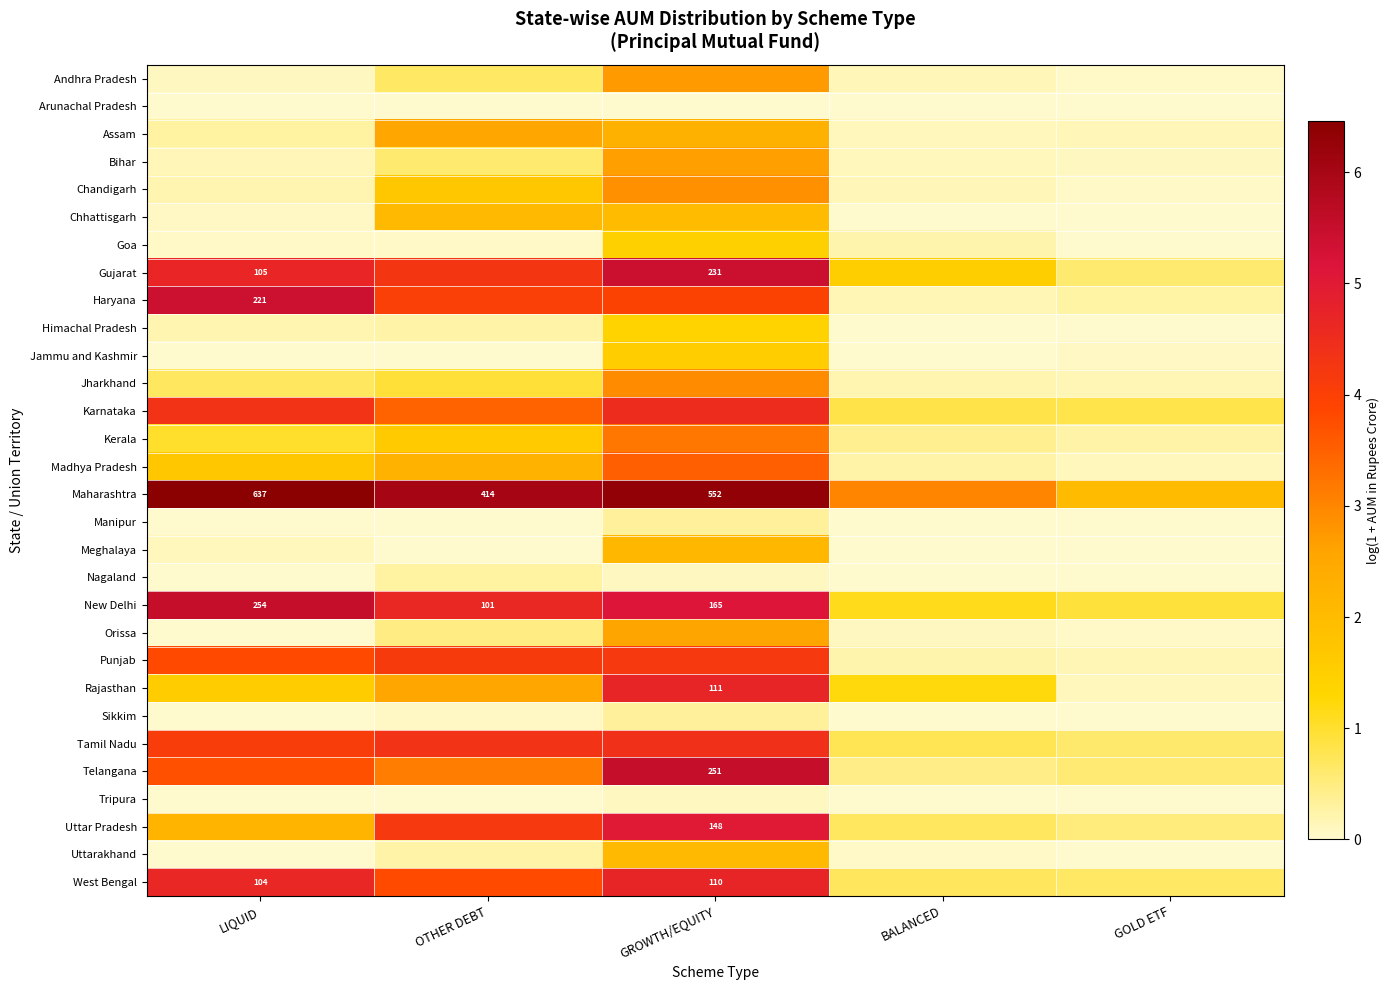

Read the Rajasthan value at GOLD ETF.

0.1